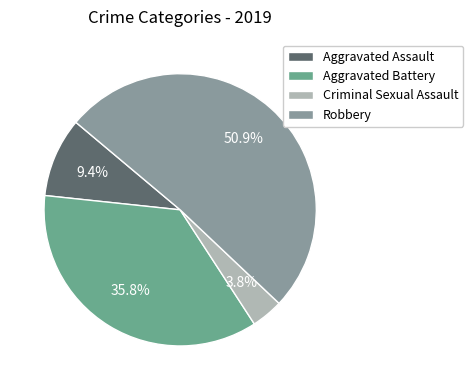

Between Aggravated Battery and Aggravated Assault, which is larger?

Aggravated Battery